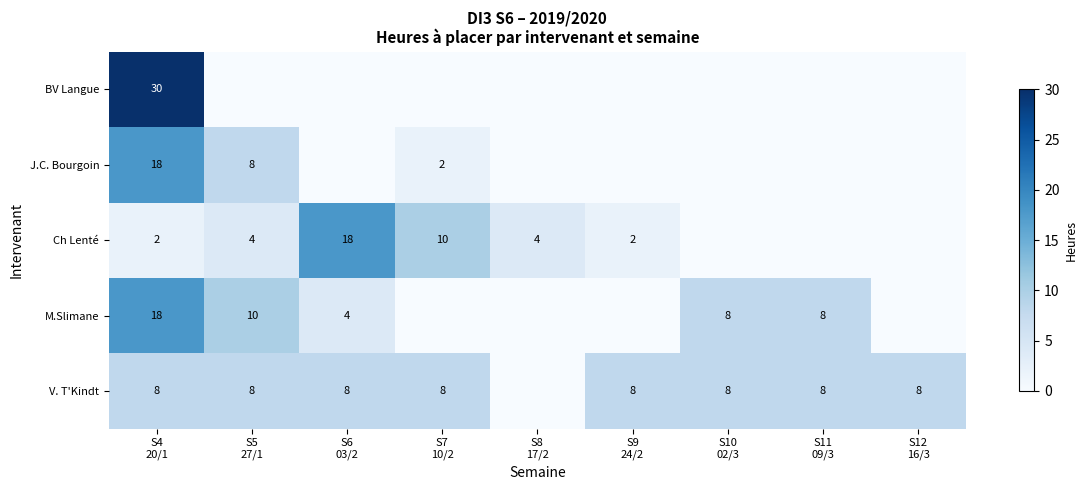

Which series changed the most between S4 20/1 and S10 02/3?

BV Langue